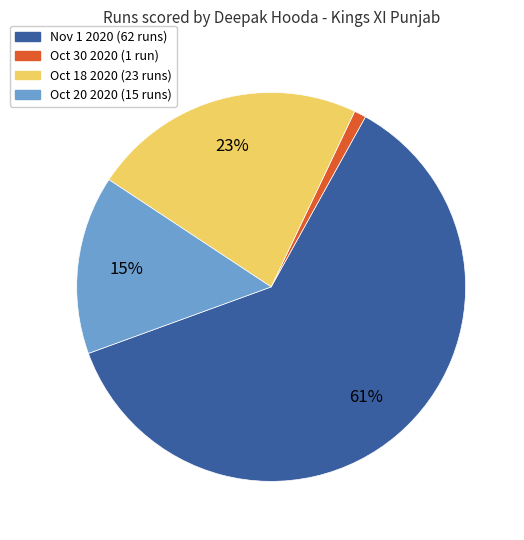

To the nearest percent, what is the difference between the Oct 20 2020 (15 runs) and Oct 18 2020 (23 runs) slice percentages?

8%